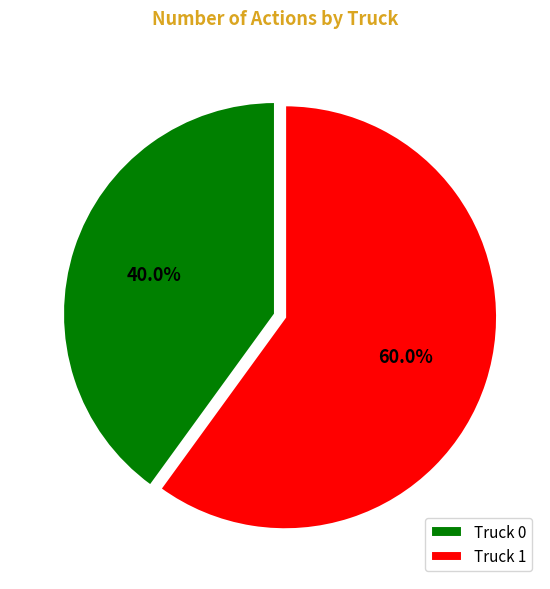

What is the ratio of the value at Truck 1 to the value at Truck 0?

1.5